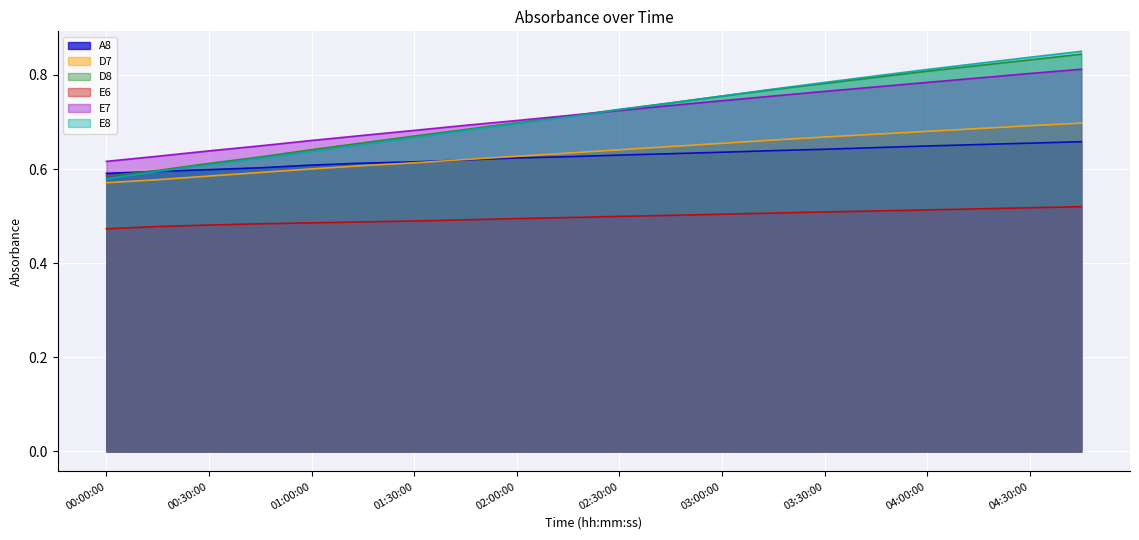

What is the average value of the E8 series?

0.7